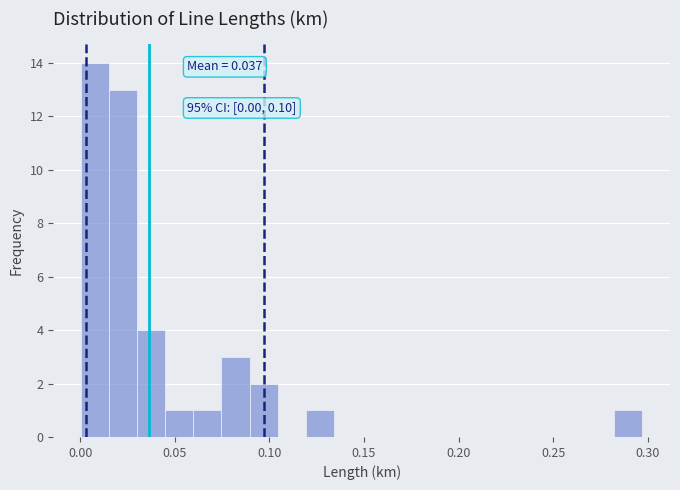

Read against the x-axis, roughly where is the centre of the tallest bar?

0.010